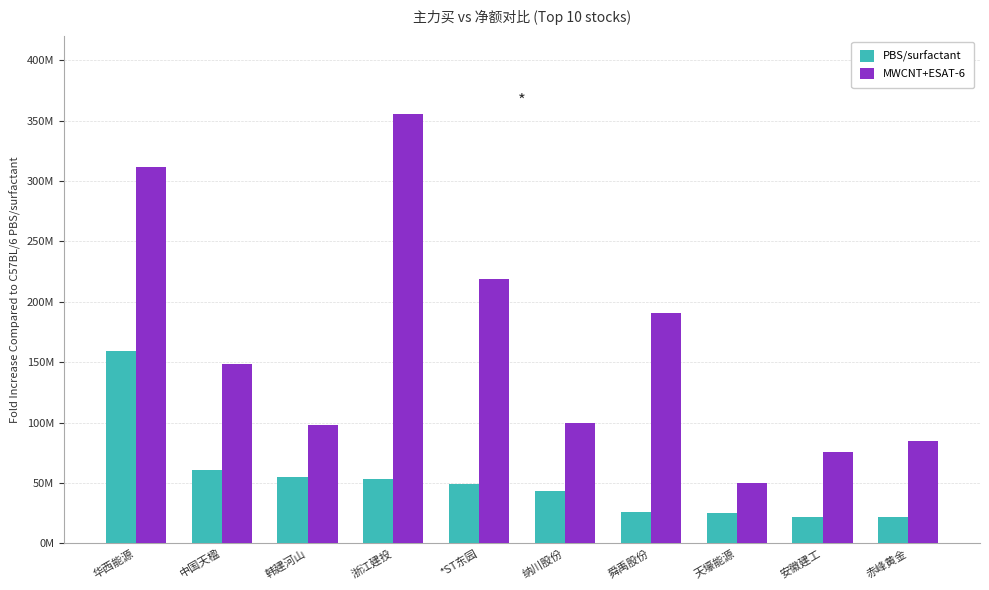

What are all the series names shown in the legend?

PBS/surfactant, MWCNT+ESAT-6